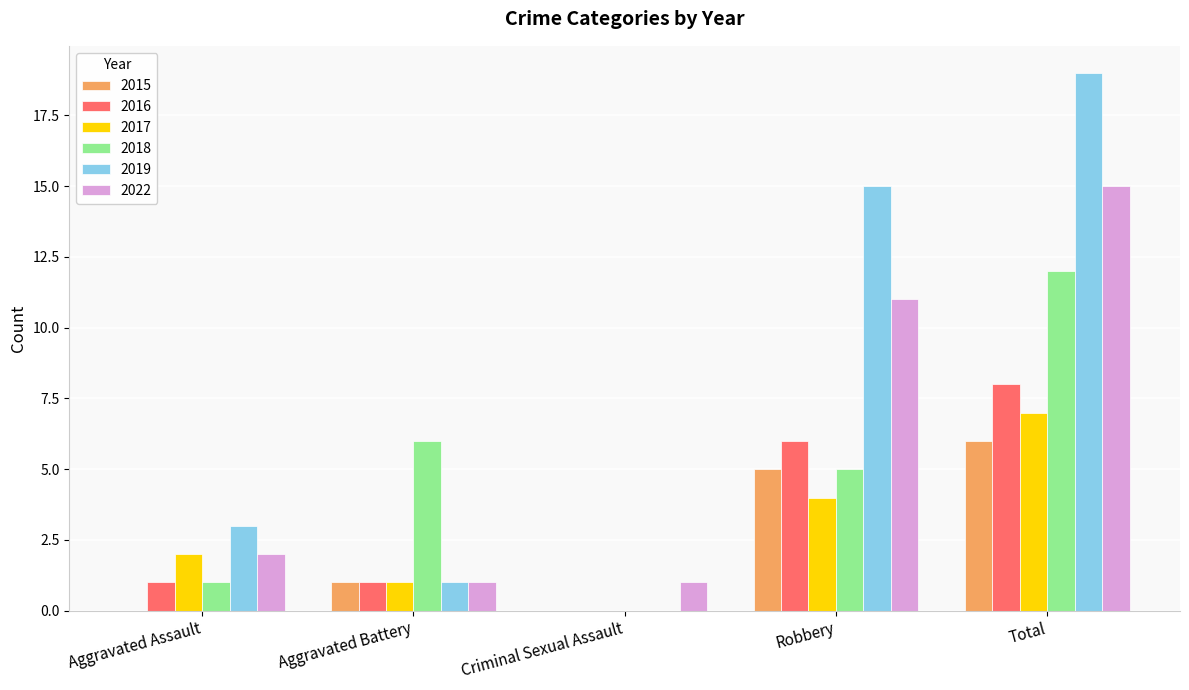

Reading left to right, extract all data points from this chart.

2015: 0	1	0	5	6
2016: 1	1	0	6	8
2017: 2	1	0	4	7
2018: 1	6	0	5	12
2019: 3	1	0	15	19
2022: 2	1	1	11	15